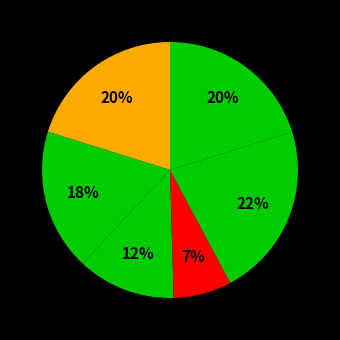

How many slices are in this pie chart?

6